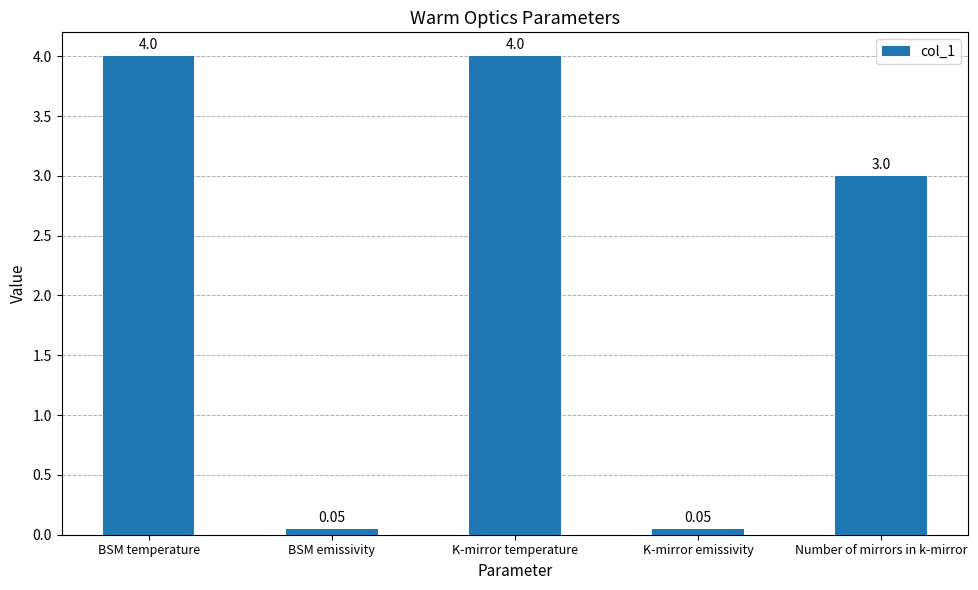

What is the sum of the values at K-mirror temperature and Number of mirrors in k-mirror?

7.0